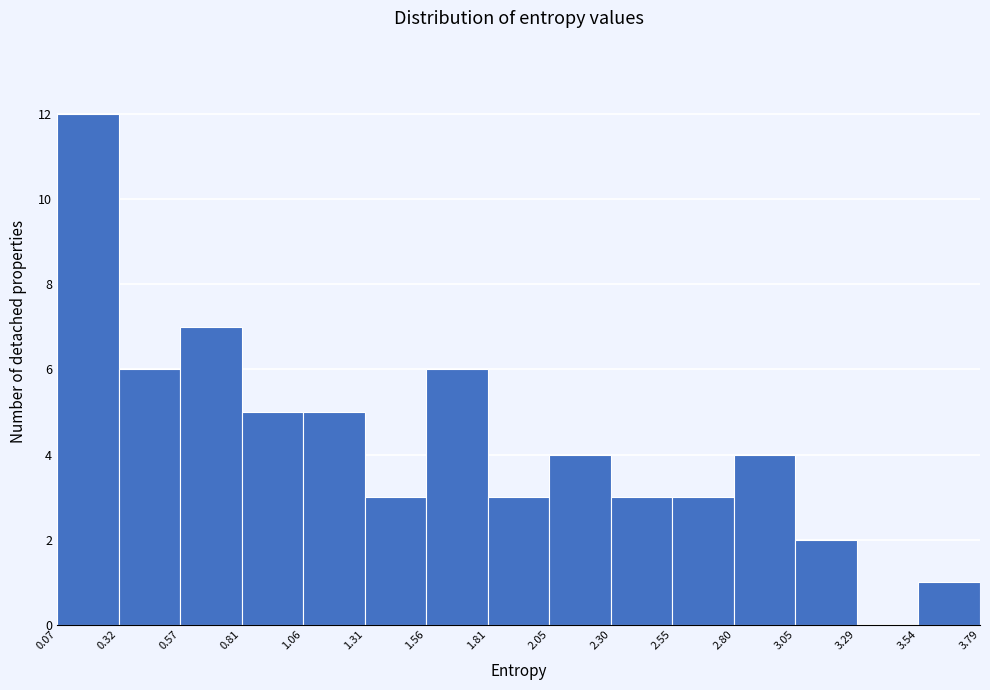

Reading left to right, list every bar in this chart as the range it spans on the x-axis followed by its height. The values are not printed on the chart, so give them approximately, as read against the axis.

0.07 to 0.32: 12
0.32 to 0.57: 6
0.57 to 0.81: 7
0.81 to 1.06: 5
1.06 to 1.31: 5
1.31 to 1.56: 3
1.56 to 1.81: 6
1.81 to 2.05: 3
2.05 to 2.30: 4
2.30 to 2.55: 3
2.55 to 2.80: 3
2.80 to 3.05: 4
3.05 to 3.29: 2
3.29 to 3.54: 0
3.54 to 3.79: 1